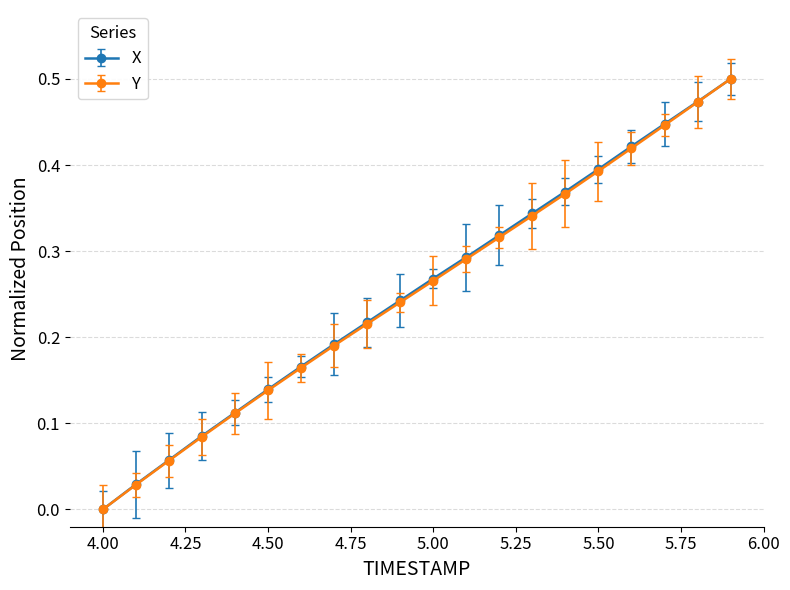

True or false: Y has more than 0 interior local peaks.

False